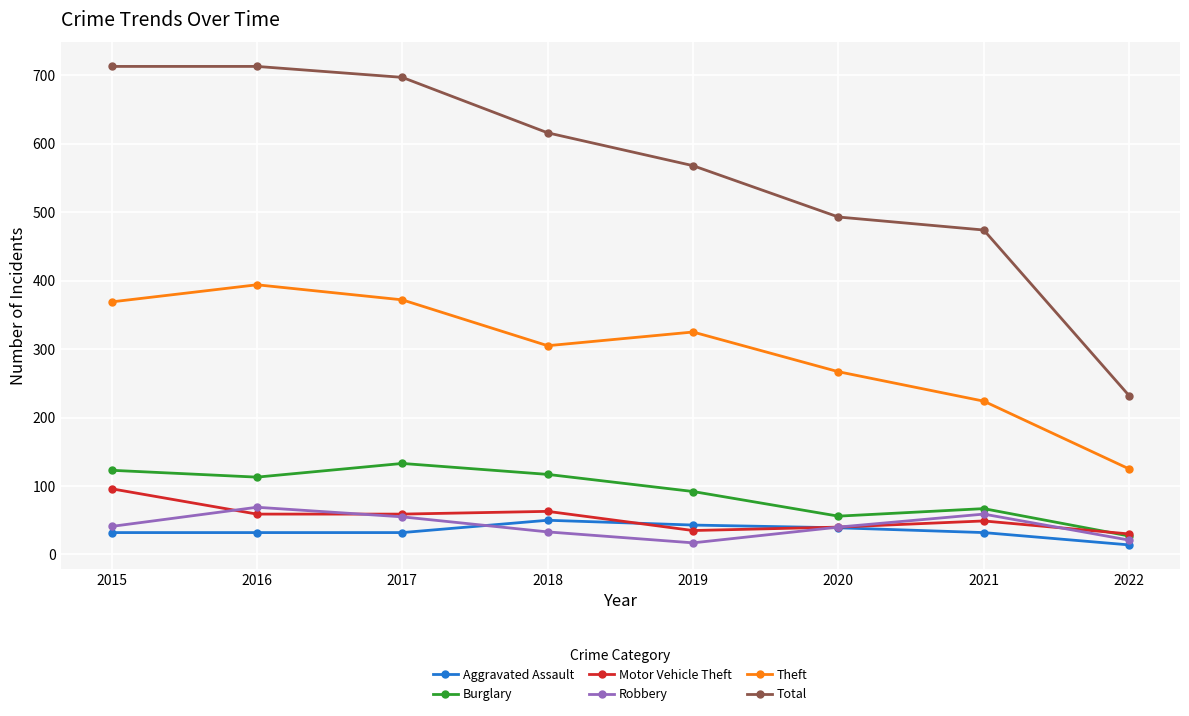

Read the Total value at 2019.

568